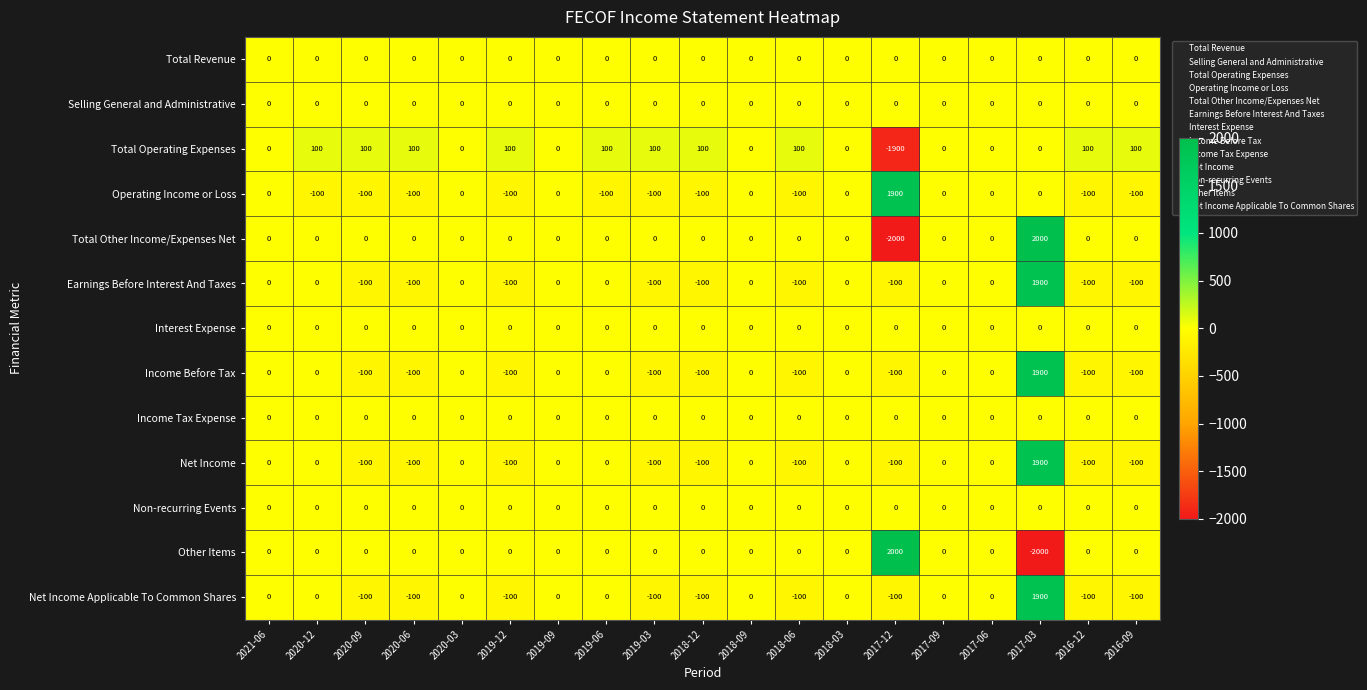

Is the value of Net Income Applicable To Common Shares at 2016-09 greater than the value of Selling General and Administrative at 2018-09?

No